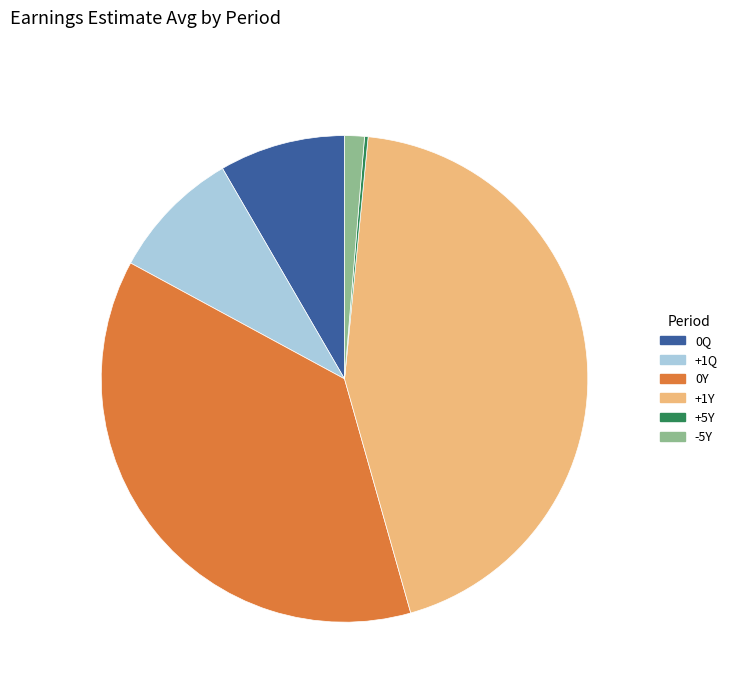

Is there a majority slice in this chart?

No